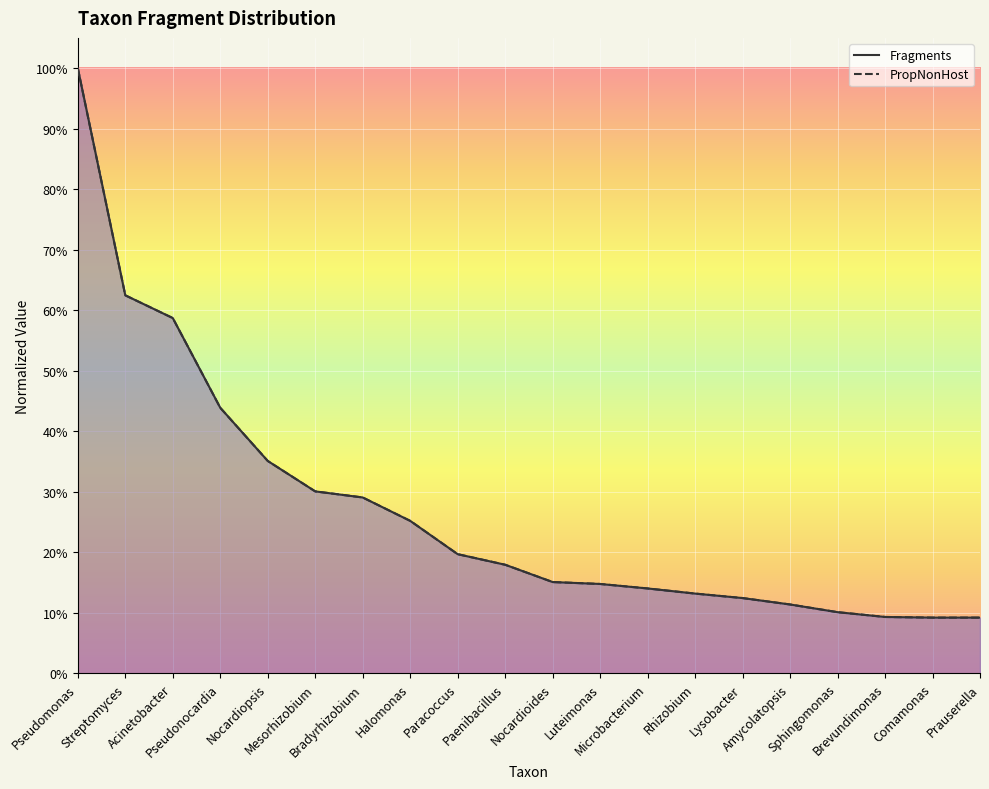

The Fragments series shows 0.3 at Halomonas. True or false?

True